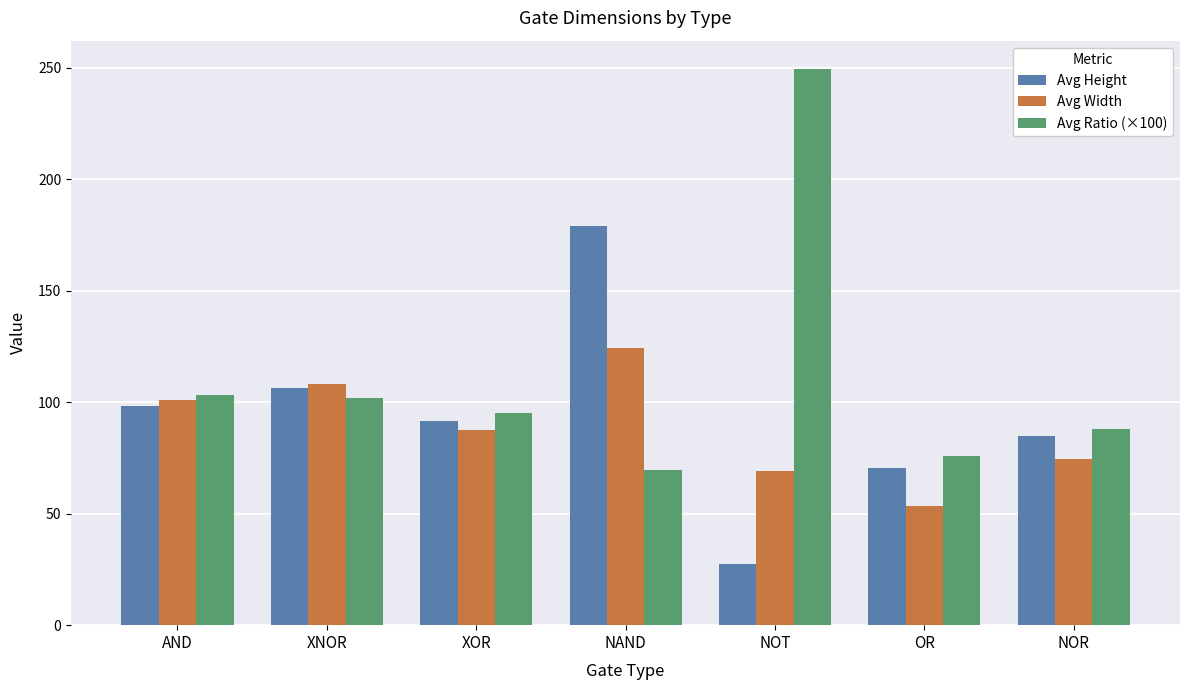

Reading left to right, transcribe all the data shown in this chart.

Avg Height: AND=98.2	XNOR=106.3	XOR=91.6	NAND=178.8	NOT=27.7	OR=70.3	NOR=84.8
Avg Width: AND=101.2	XNOR=108.2	XOR=87.3	NAND=124.2	NOT=69.0	OR=53.4	NOR=74.6
Avg Ratio (×100): AND=103.0	XNOR=101.8	XOR=95.3	NAND=69.5	NOT=249.6	OR=75.9	NOR=87.9